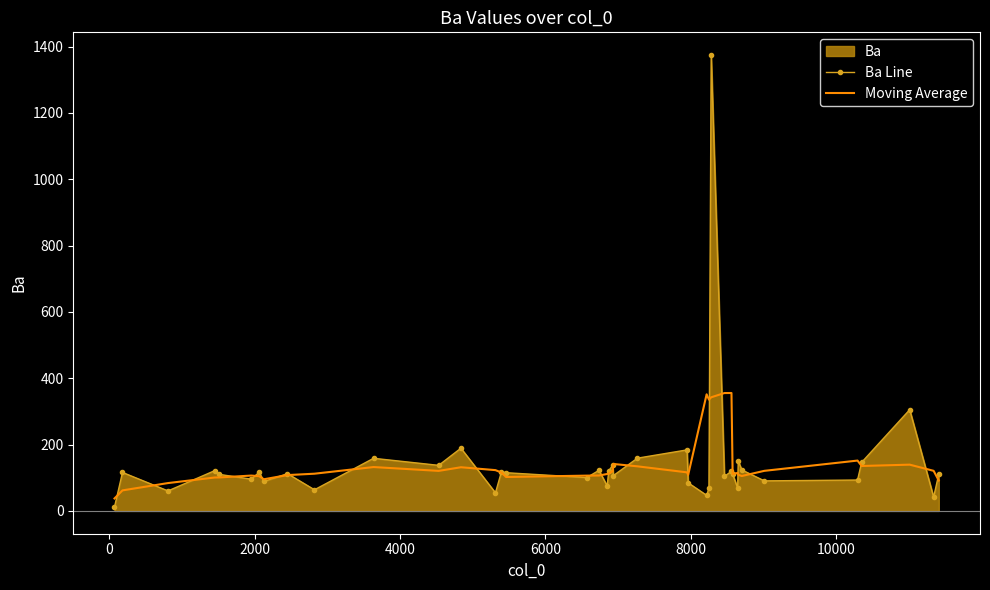

How many values in the Moving Average series exceed 114?

20